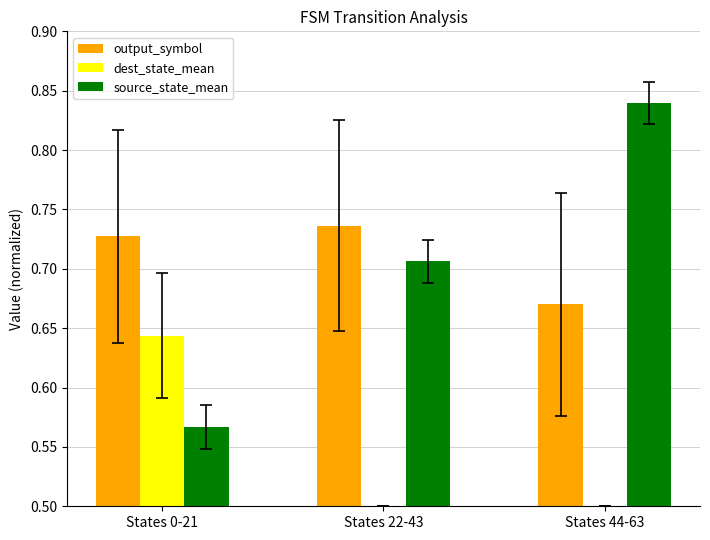

Count the source_state_mean values in the range 0 to 1.

3